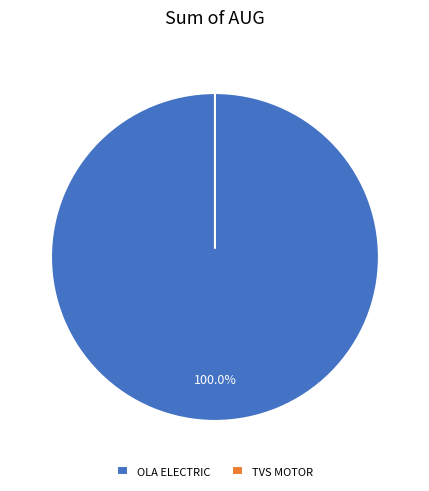

What percentage is the OLA ELECTRIC TECHNOLOGIES PVT LTD slice, to the nearest percent?

100%